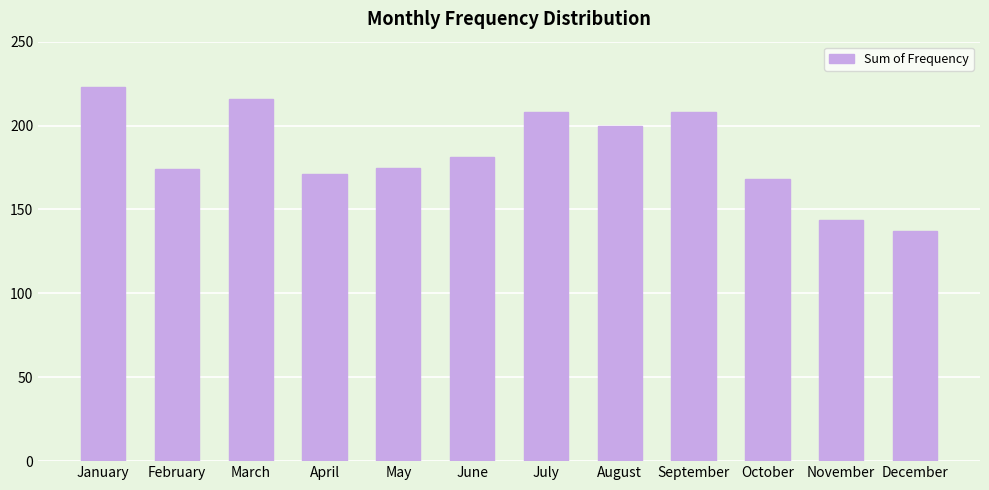

Reading left to right, extract all data points from this chart.

January=223	February=174	March=216	April=171	May=175	June=181	July=208	August=200	September=208	October=168	November=144	December=137